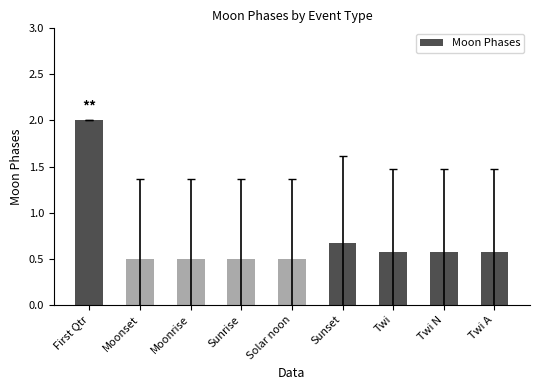

What is the difference between the maximum and minimum values?

1.5